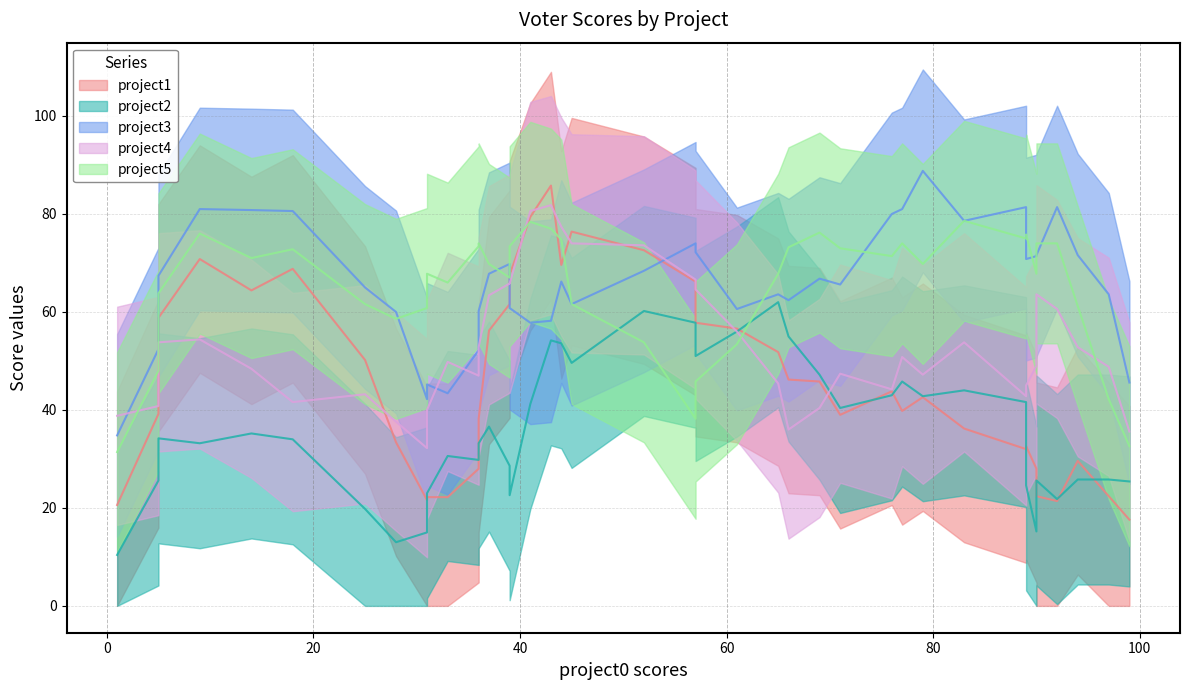

Is this an area chart (filled region under the line)?

No